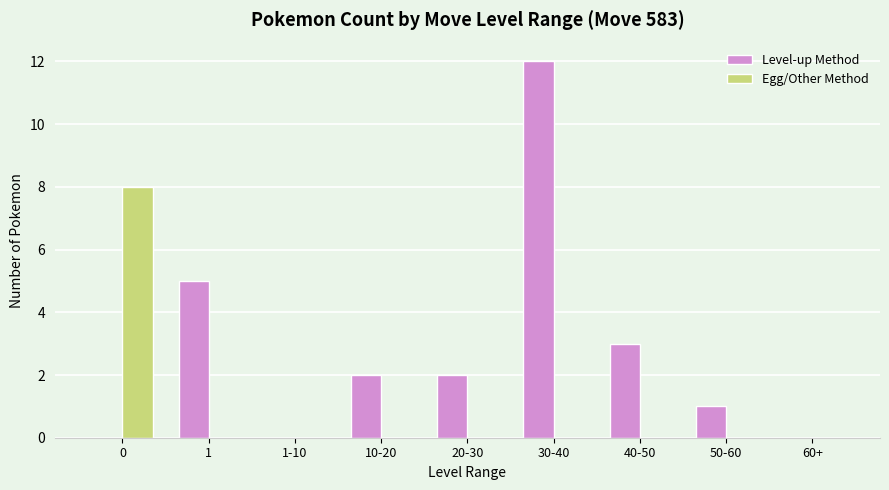

Is it true that Egg/Other Method equals -3 at 60+?

False